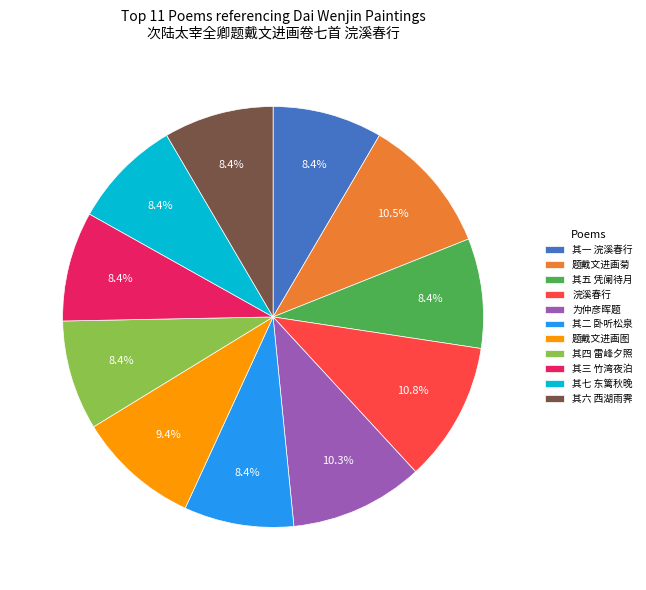

Between 其二 卧听松泉 and 为仲彦晖题, which is larger?

为仲彦晖题